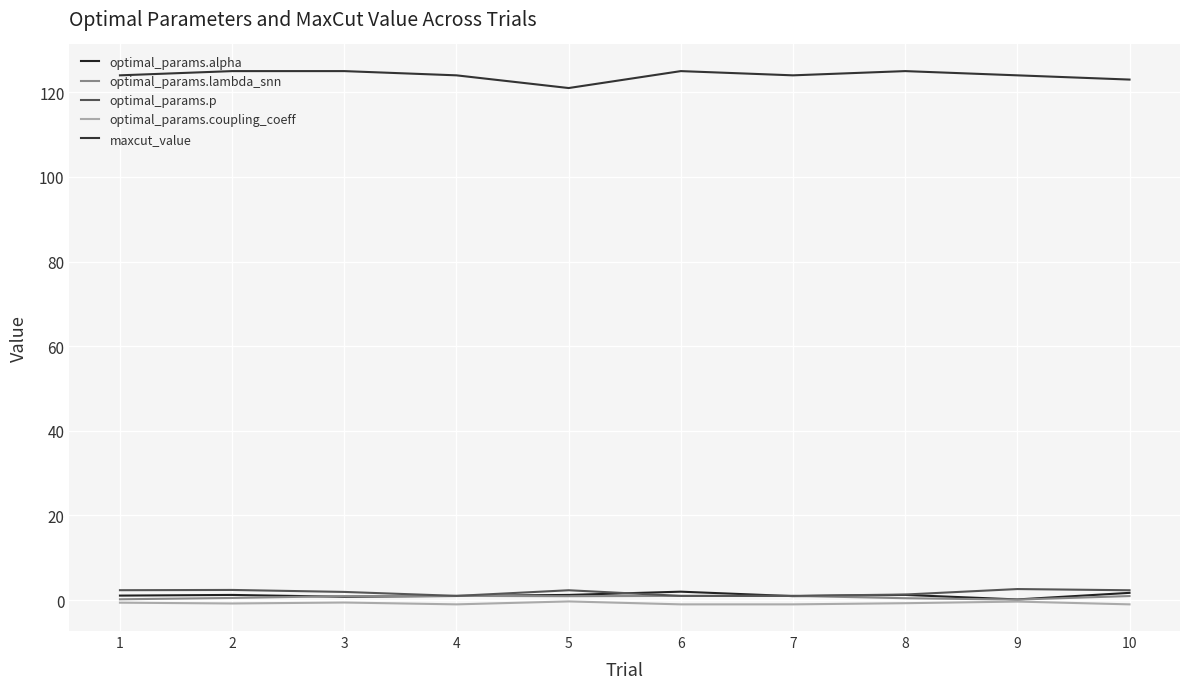

At which label is maxcut_value closest to 123?

10